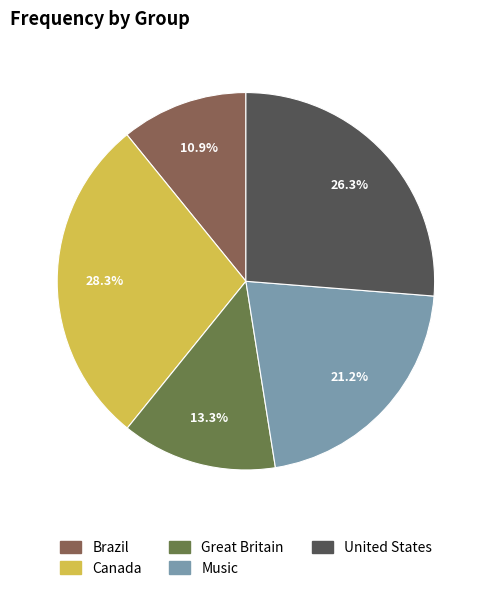

To the nearest percent, what is the combined percentage of Great Britain and Canada?

42%